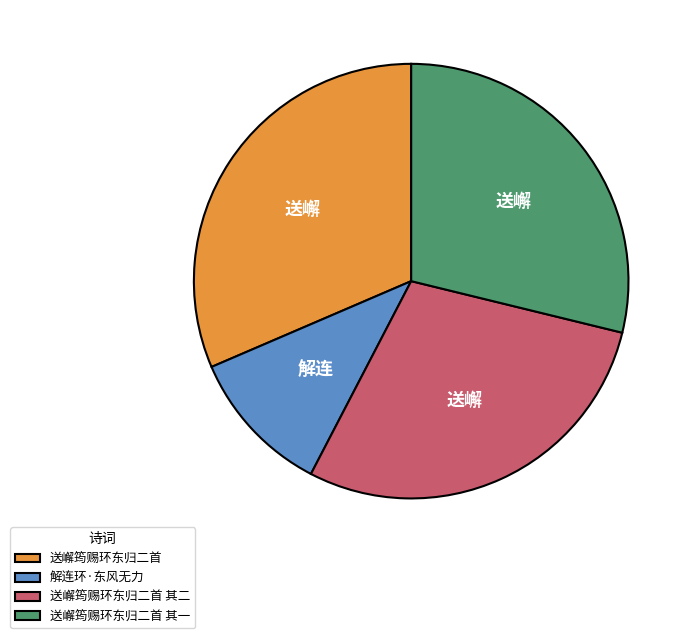

The 送嶰筠赐环东归二首 slice represents 43% of the pie. True or false?

False